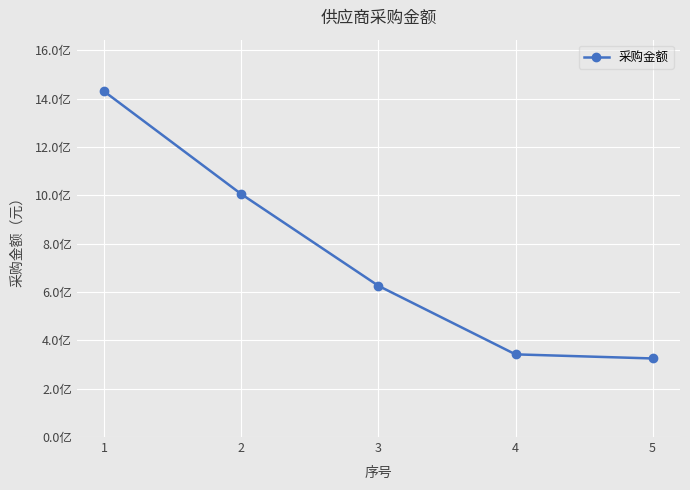

Does the chart have visible grid lines?

Yes